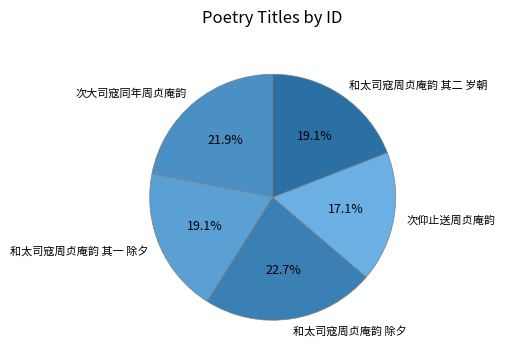

To the nearest percent, what is the combined percentage of 和太司寇周贞庵韵 其一 除夕 and 和太司寇周贞庵韵 其二 岁朝?

38%